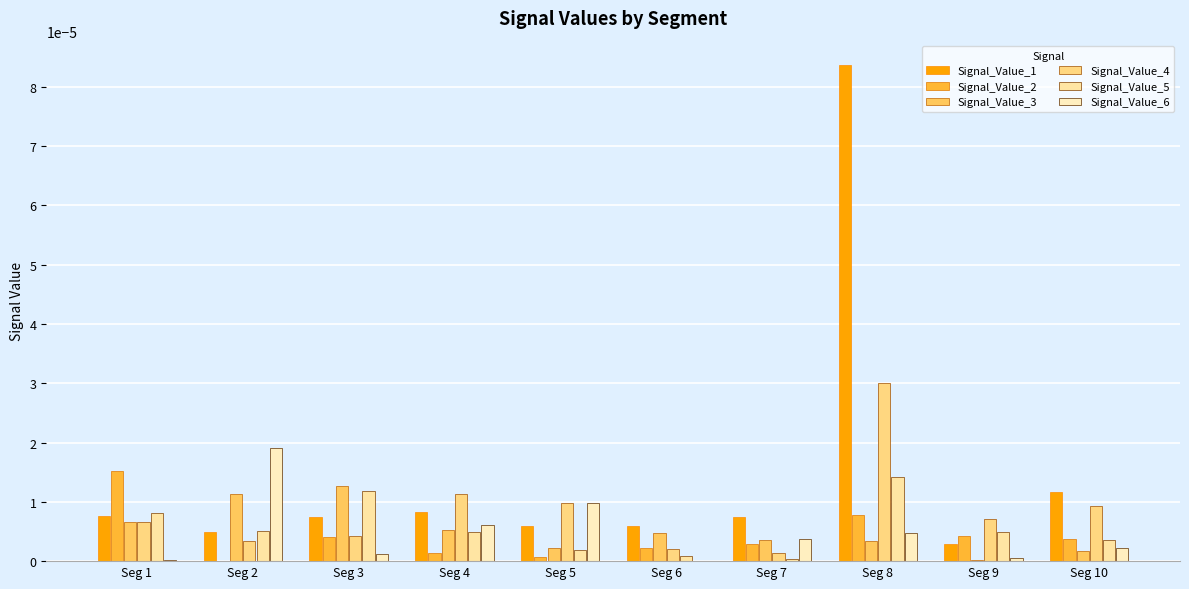

At which category does the chart reach its minimum across all series?

Seg 6